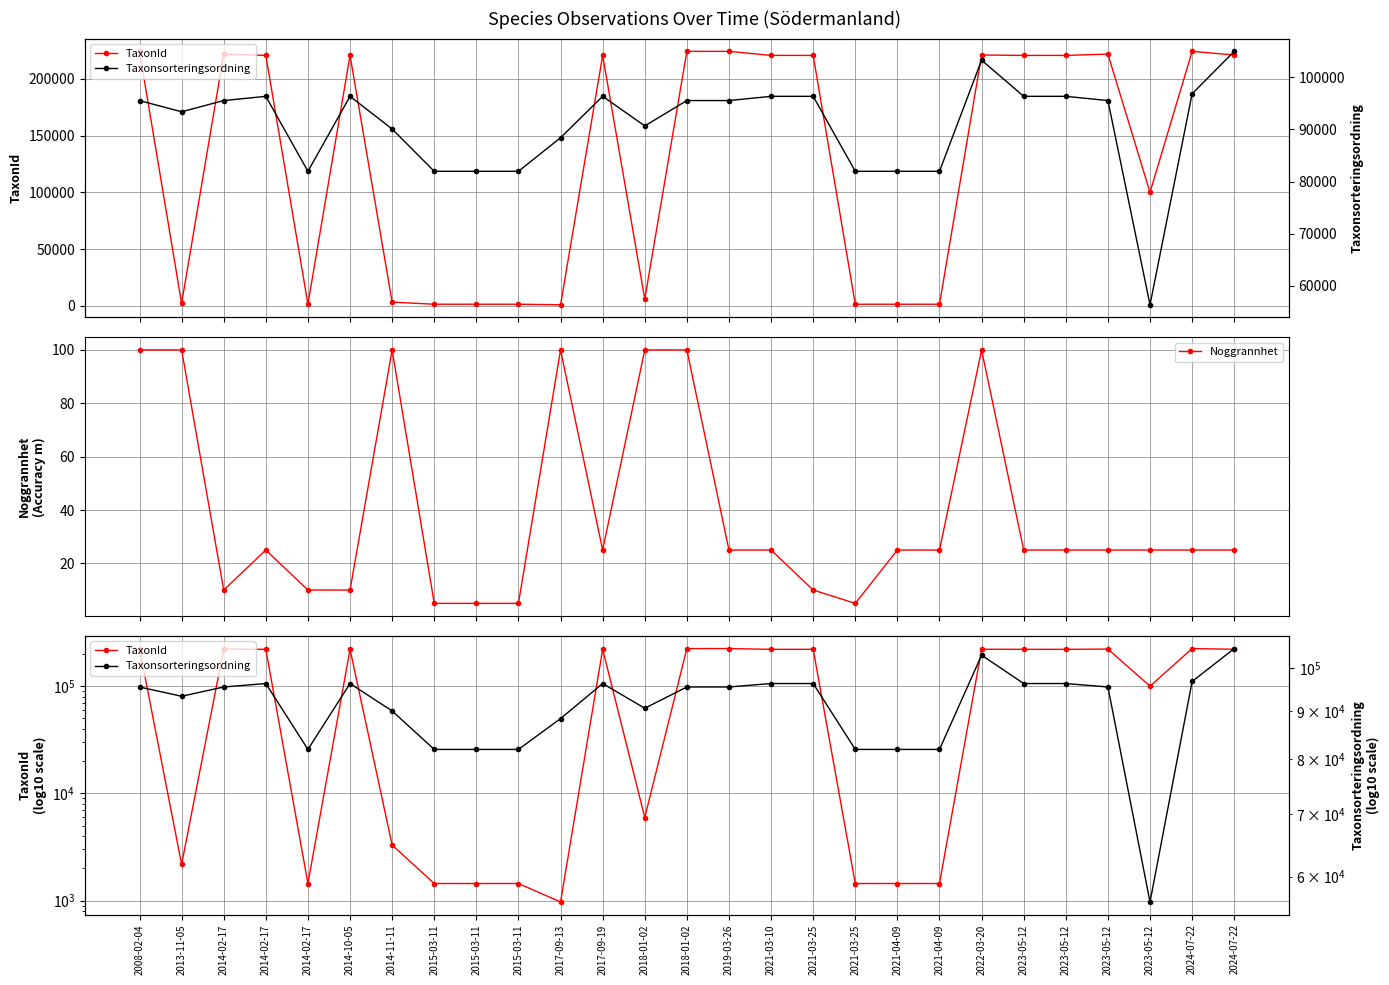

Is it true that Noggrannhet equals 100 at 2008-02-04?

True